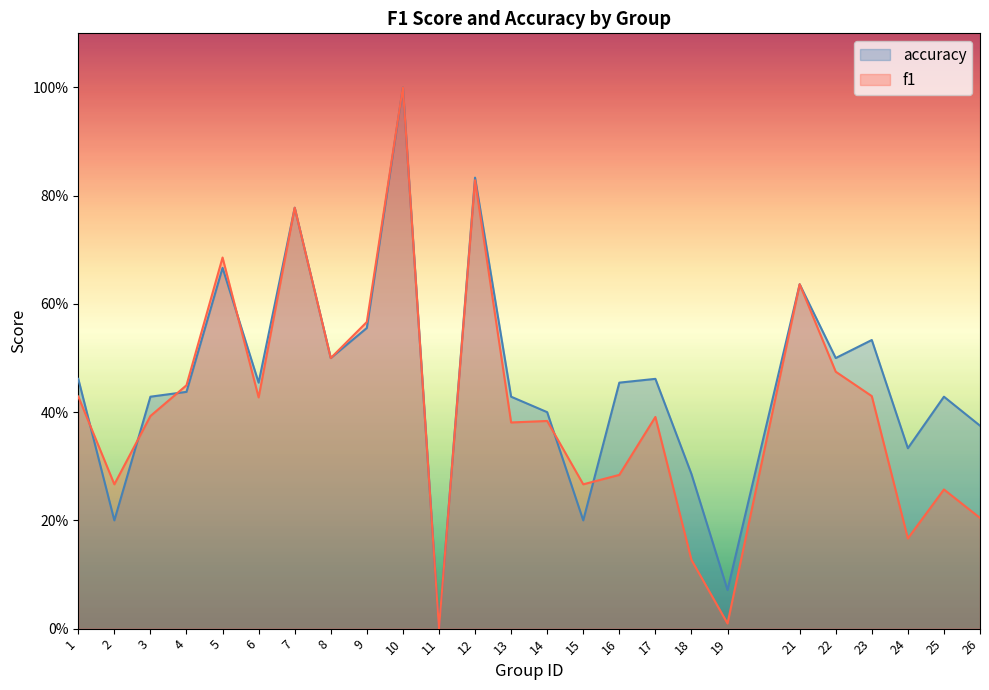

At which label is f1 closest to 0?

11